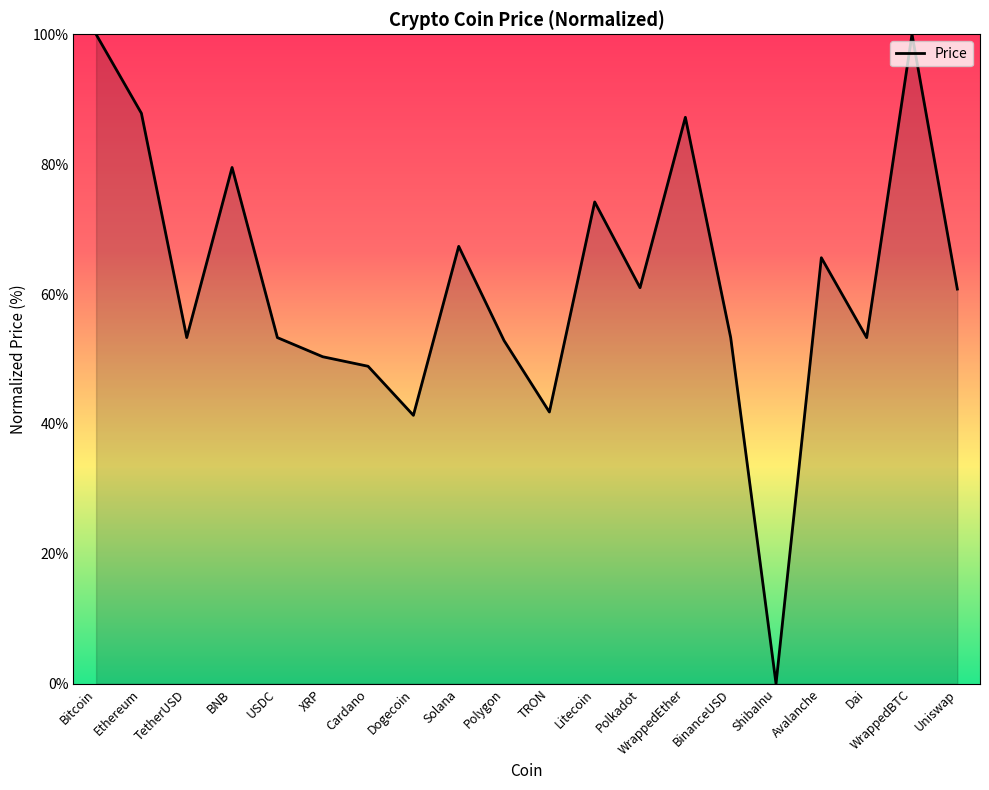

What position from the left is Cardano?

7